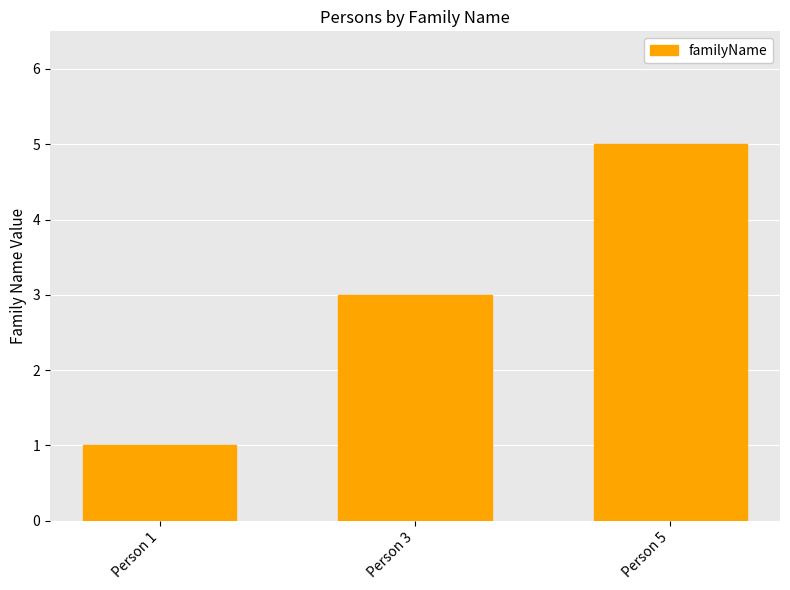

What is the value of the 3rd bar from the left?

5